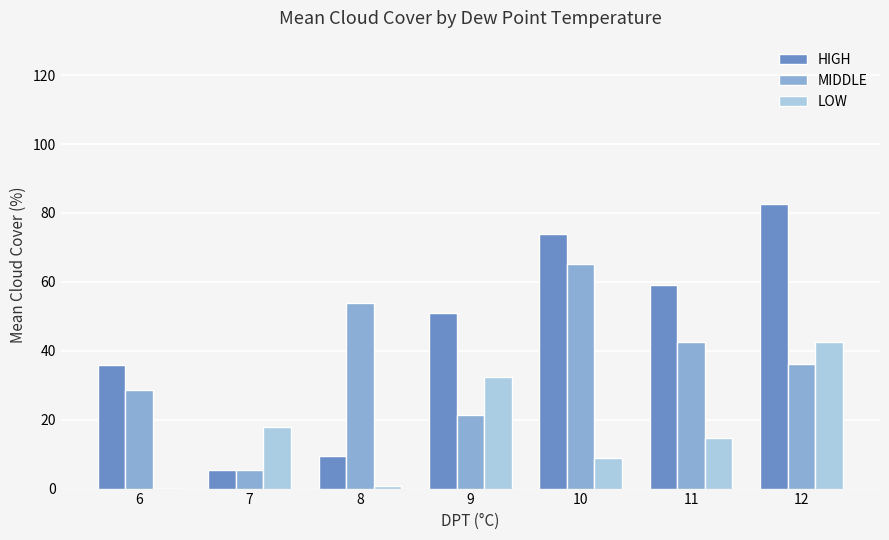

What is the highest value of the MIDDLE series?

65.2